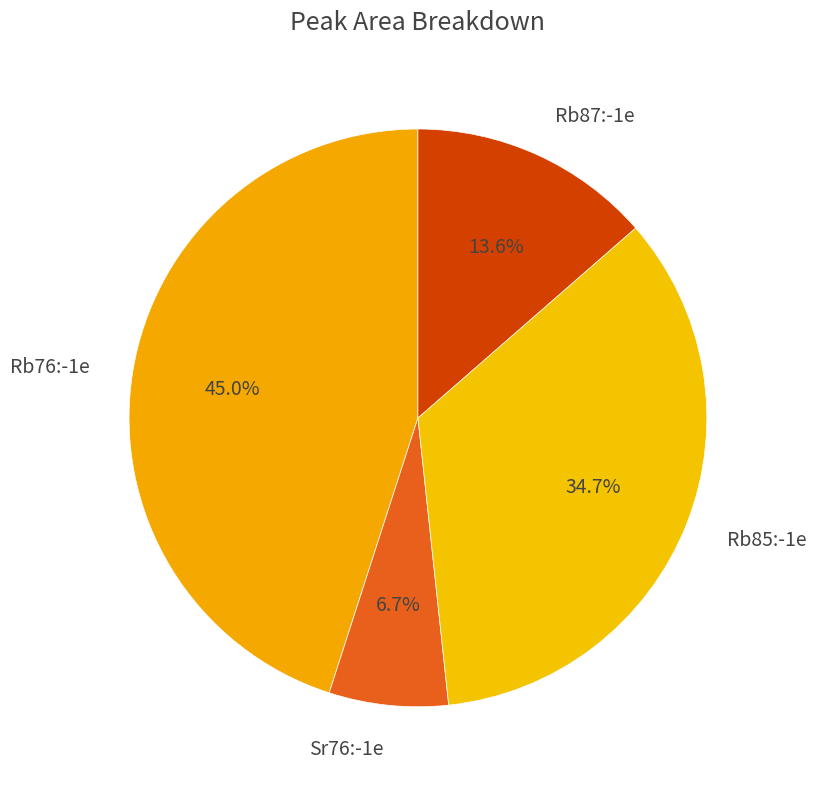

How many segments does this pie chart have?

4